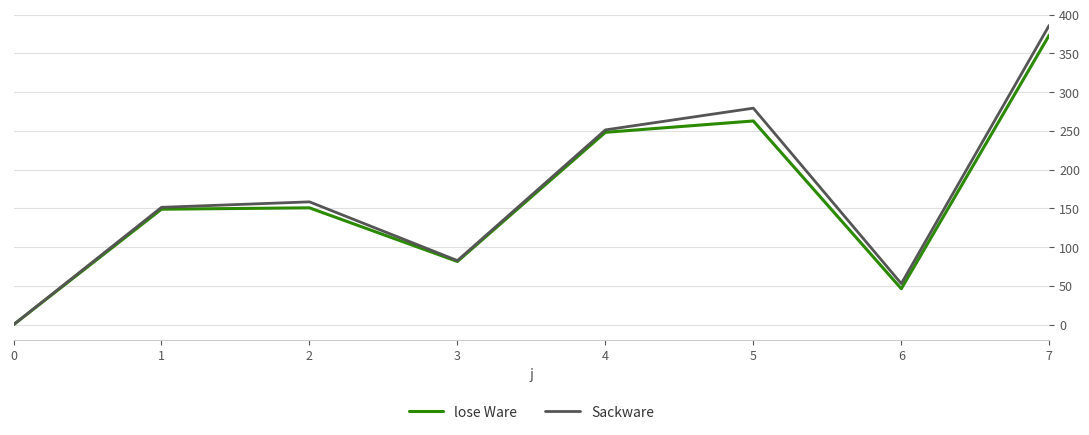

Is the value of Sackware at 7 greater than the value of lose Ware at 7?

Yes